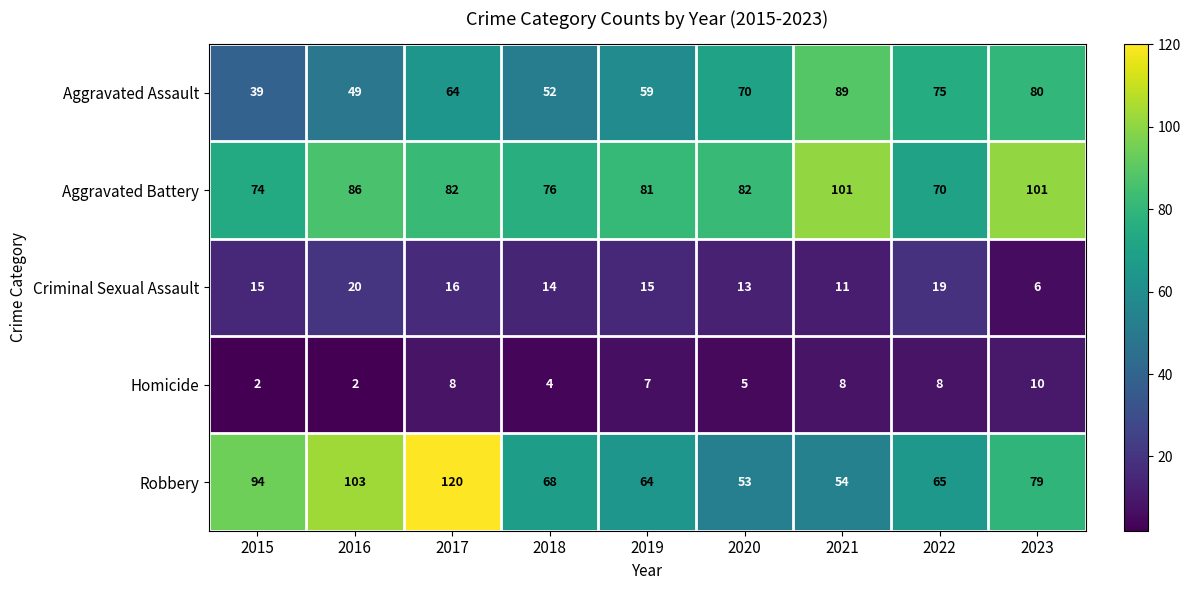

What value does the Aggravated Battery series have at 2021?

101